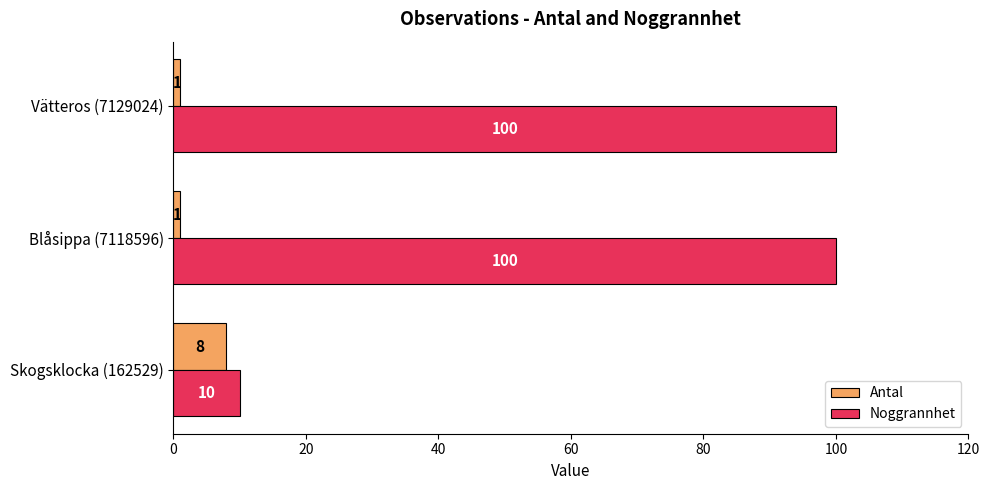

What is the lowest value of the Noggrannhet series?

10